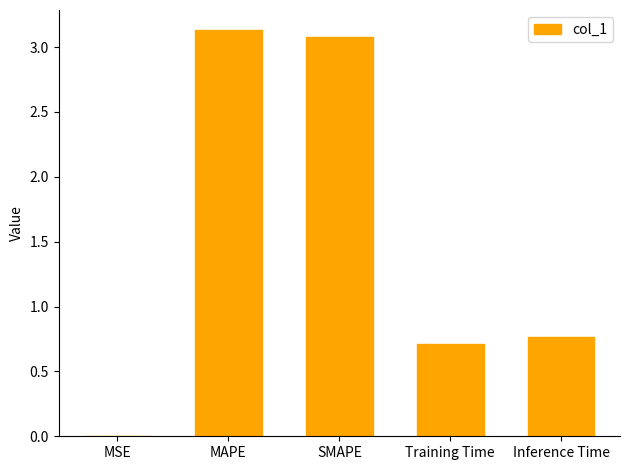

True or false: the data shows 0.7 at SMAPE.

False